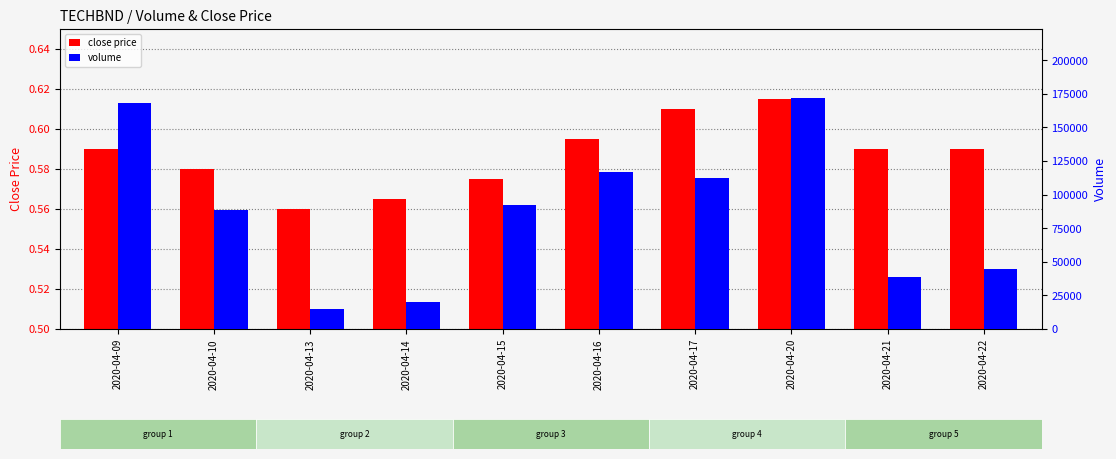

The close price series shows 0.2 at 2020-04-09. True or false?

False